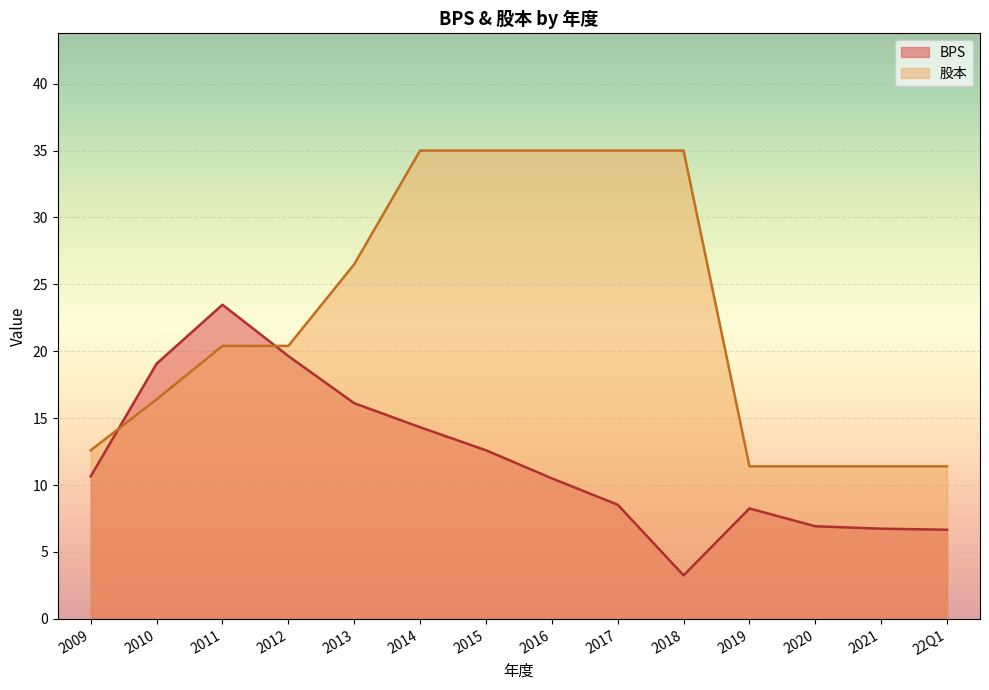

What is the average value of the 股本 series?

22.6